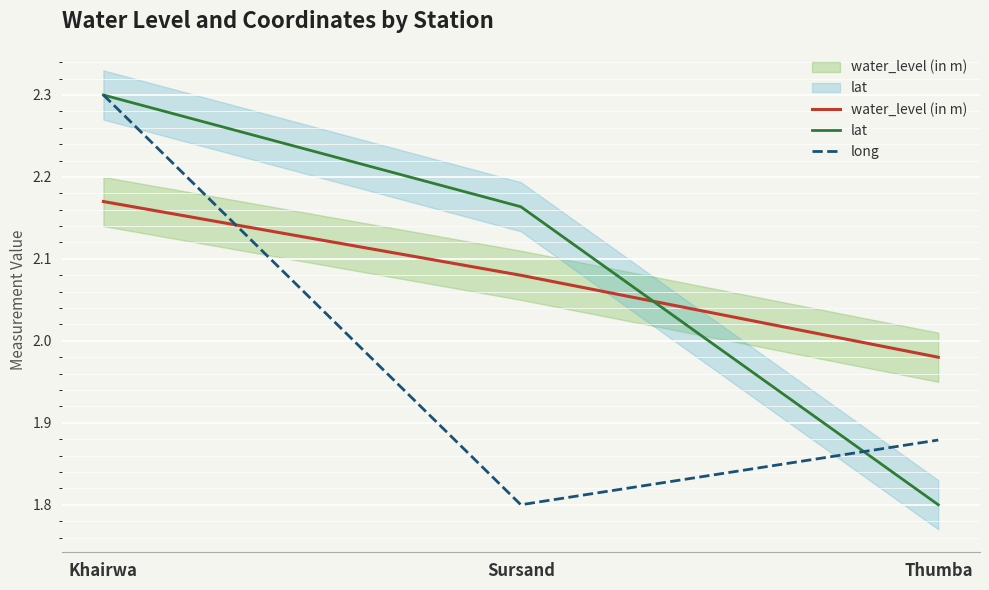

How many series are shown in this chart?

3